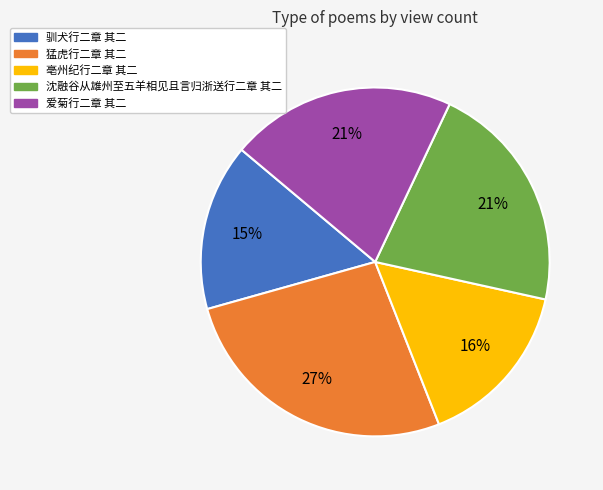

How many segments does this pie chart have?

5